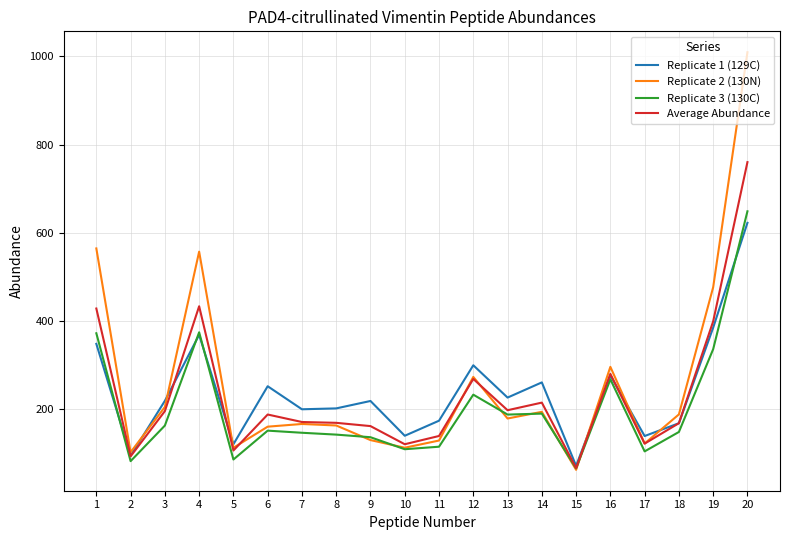

What is the total value across all series at 1?

1715.1